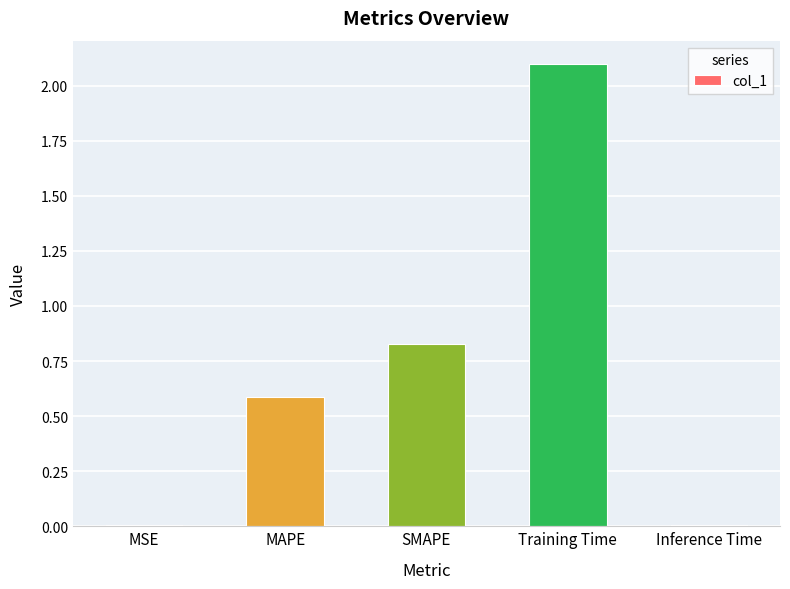

Is it true that the value at MSE is 0.0?

True